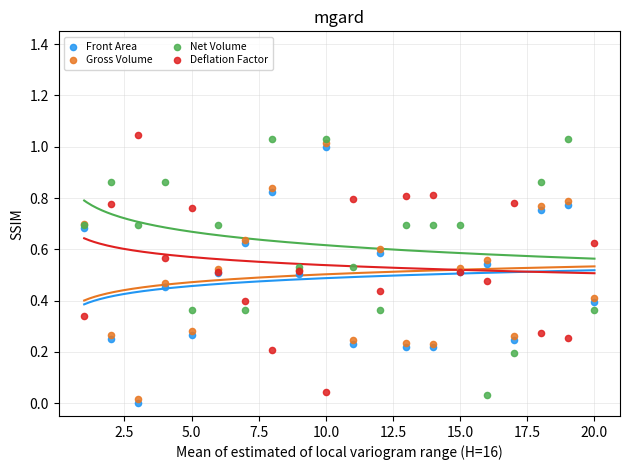

What are all the series names shown in the legend?

Front Area, Gross Volume, Net Volume, Deflation Factor